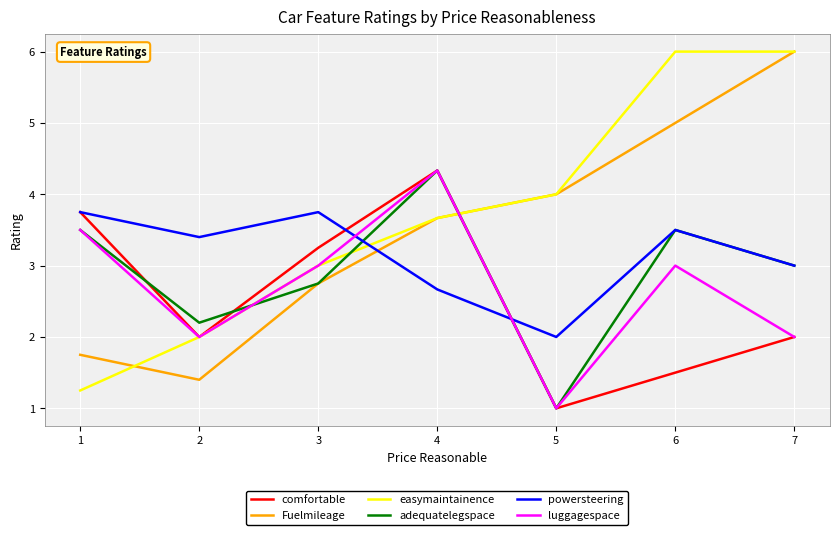

What is the greatest value displayed?

6.0